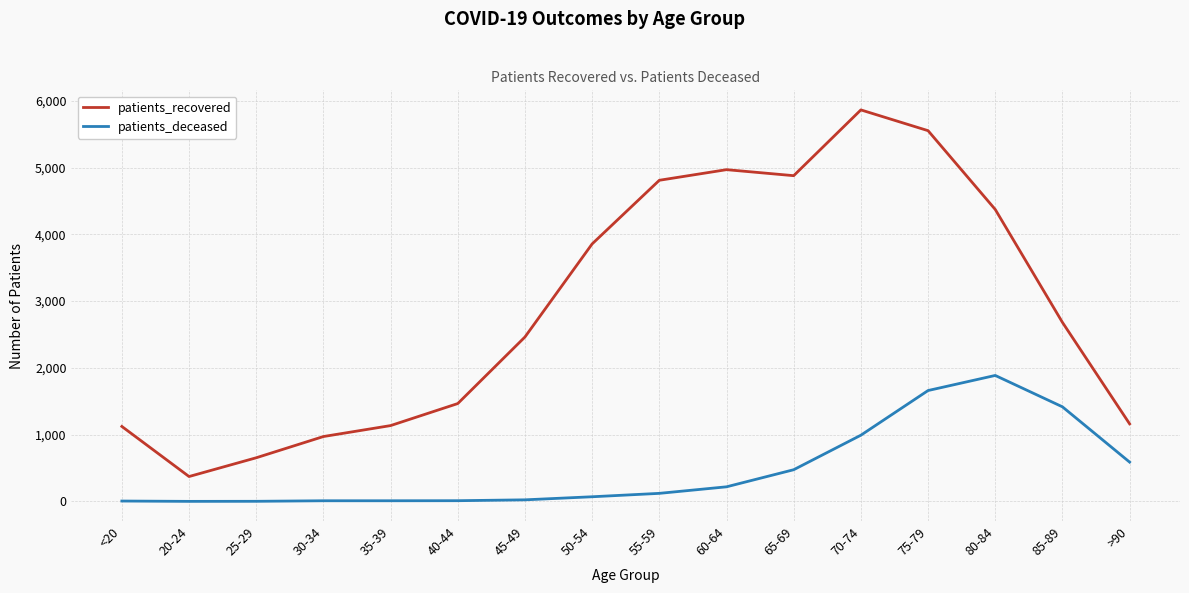

Between 20-24 and 80-84, which series saw the biggest shift?

patients_recovered